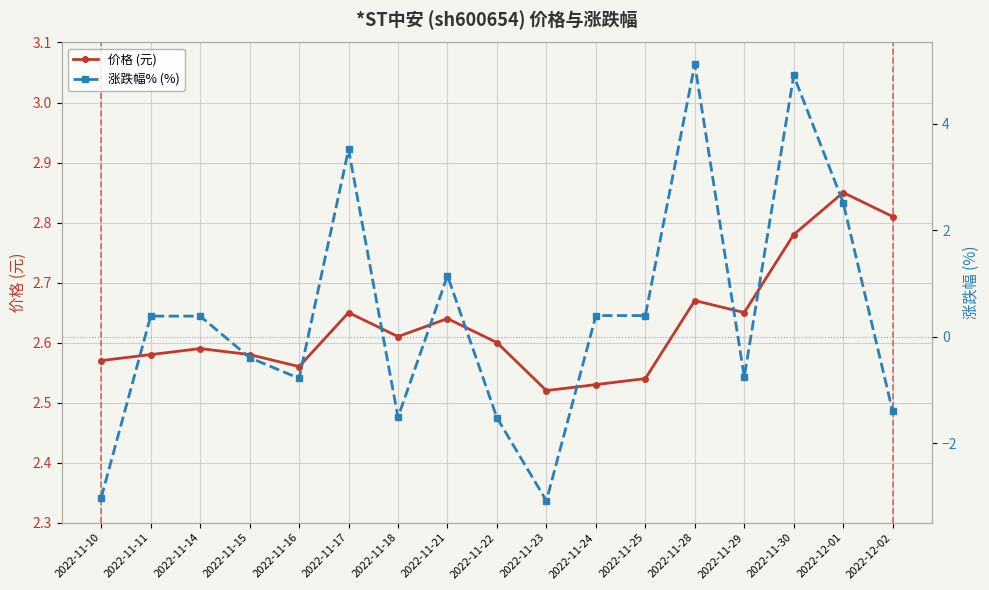

What is the sum of all 涨跌幅% (%) values?

6.4